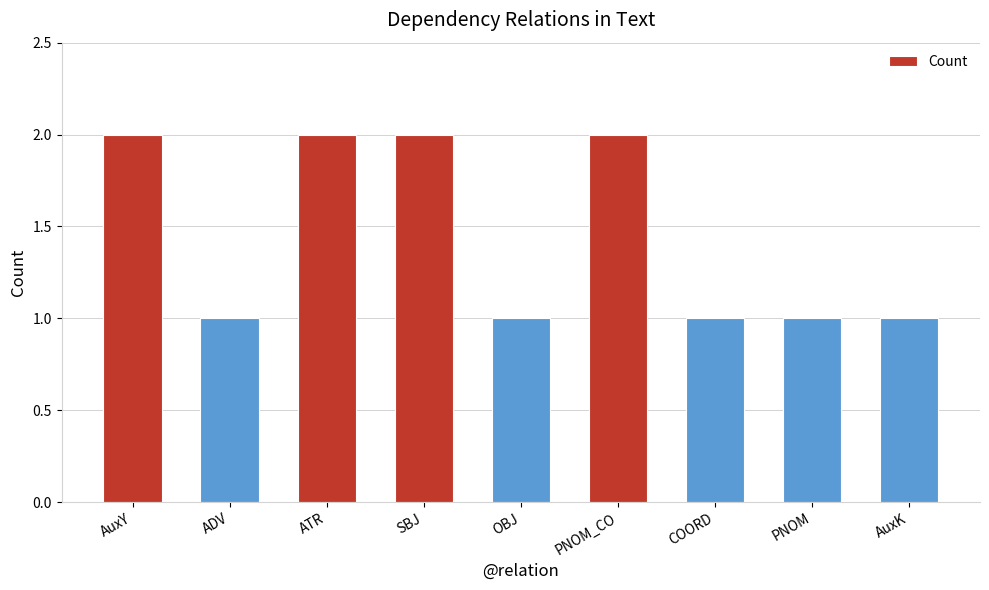

The value at ADV is 0. True or false?

False